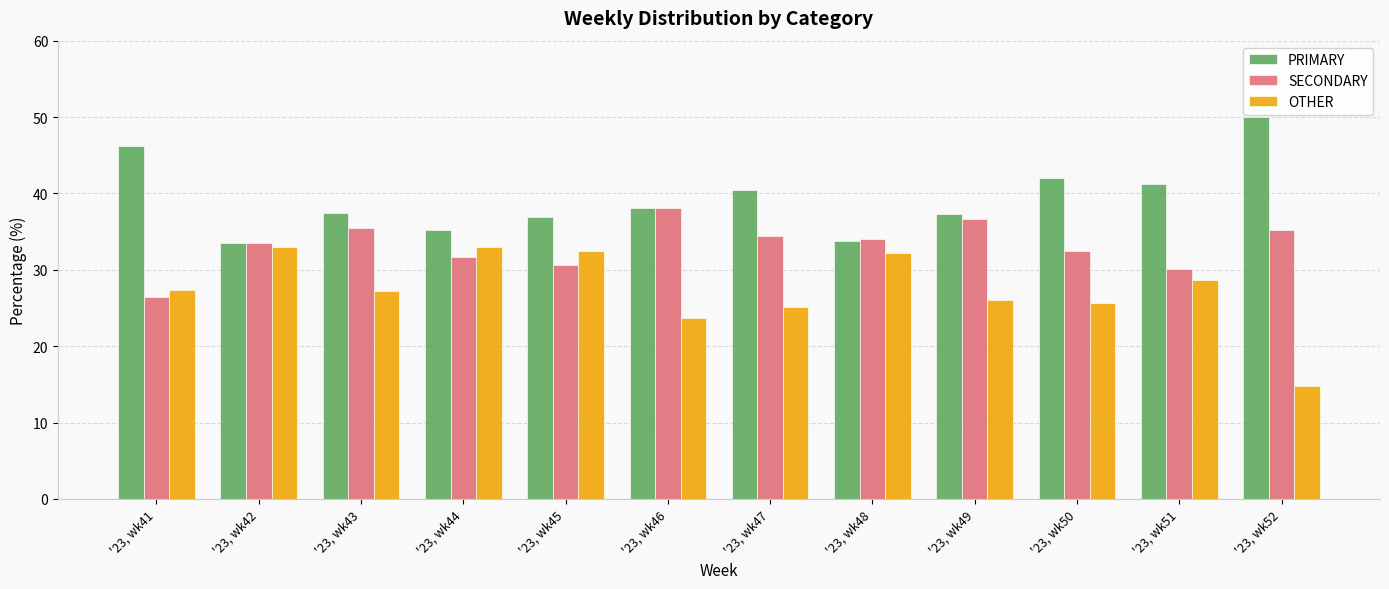

Where is OTHER nearest to the value 23?

'23, wk46